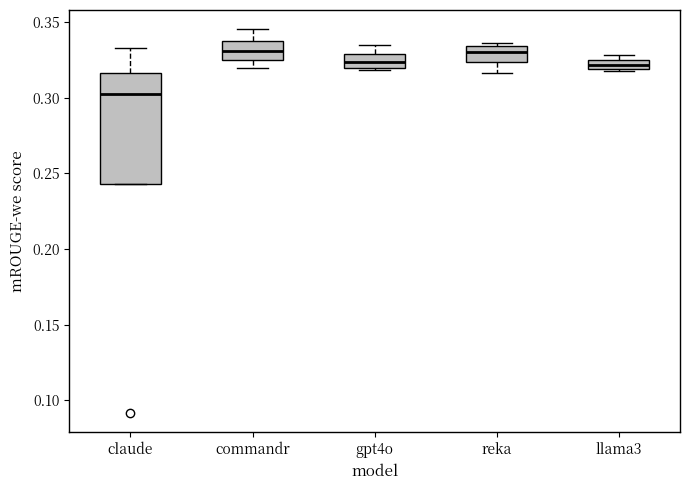

Where is the upper edge of the box for llama3 on the y-axis? The values are not printed on the chart, so give them approximately, as read against the axis.

0.325